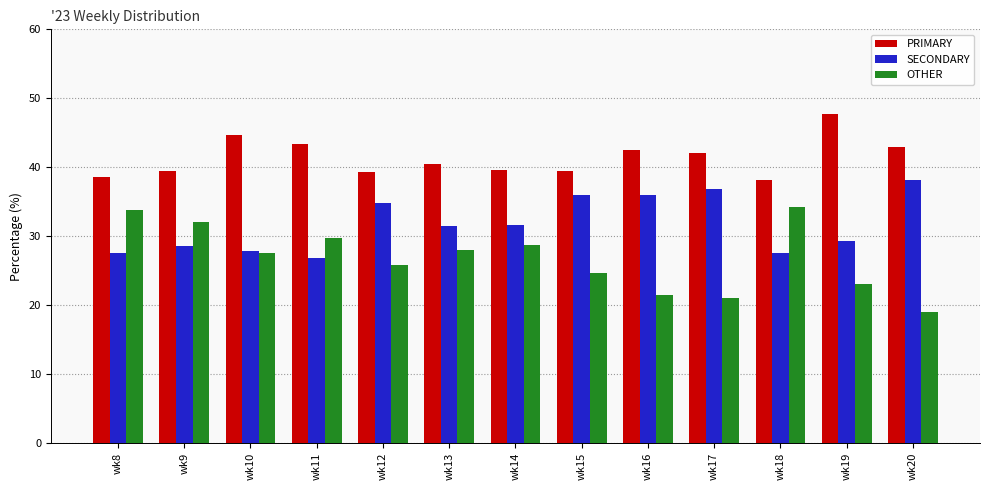

What is the value of the PRIMARY bar at the 13th from the left?

42.9